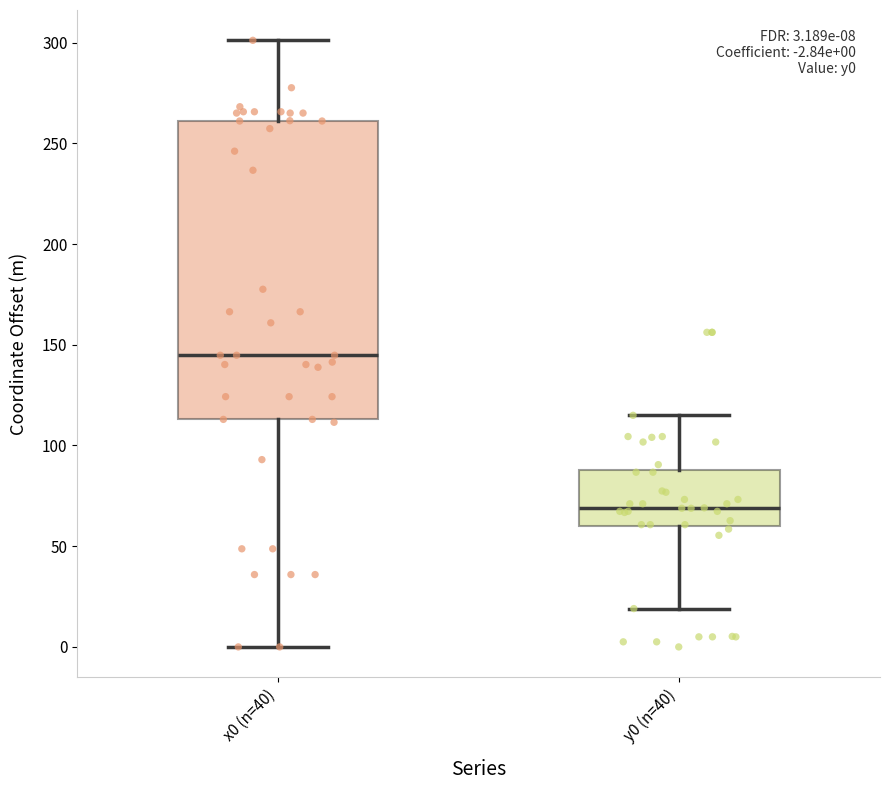

Which box is the tallest, from its lower edge to its upper edge?

x0 (n=40)